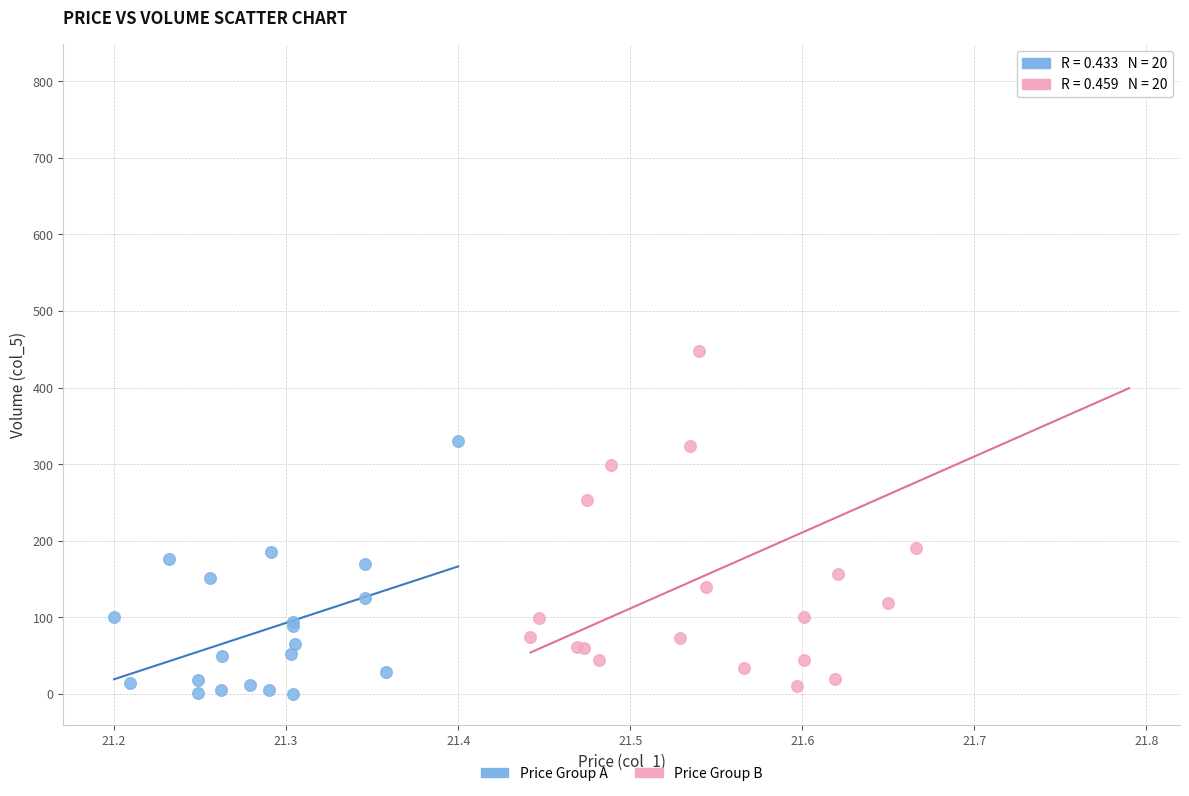

Which series has the widest spread of Y values?

Price Group B